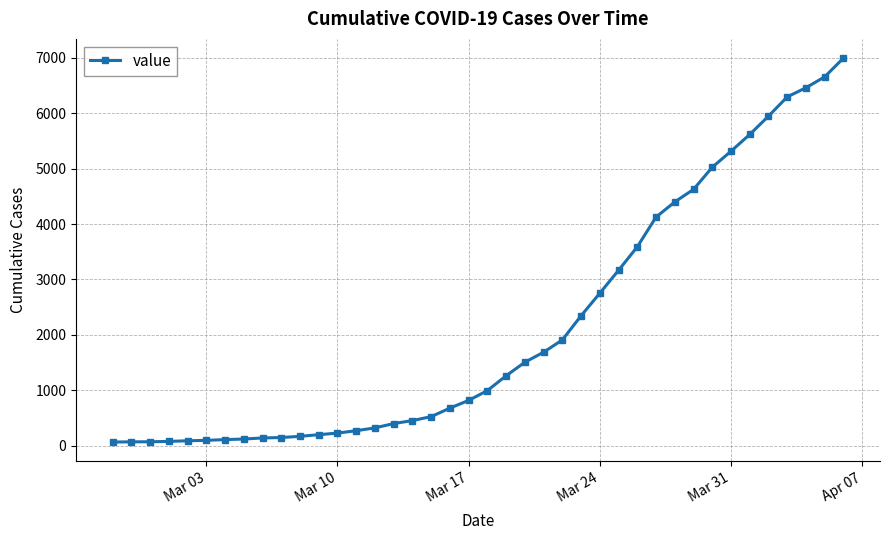

What is the sum of all values?

85677